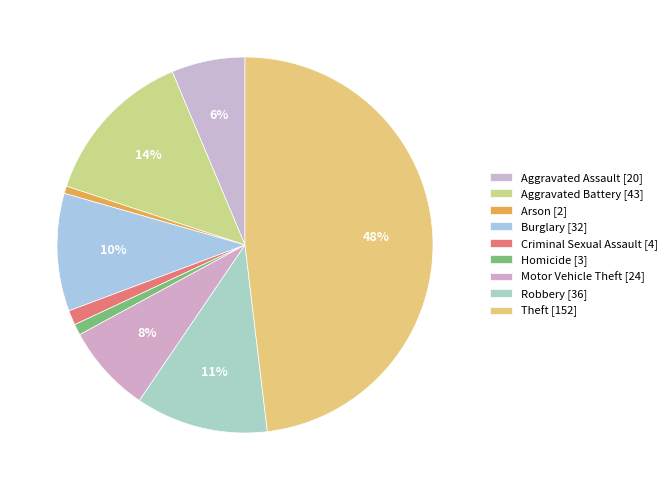

To the nearest percent, what portion does Motor Vehicle Theft represent?

8%